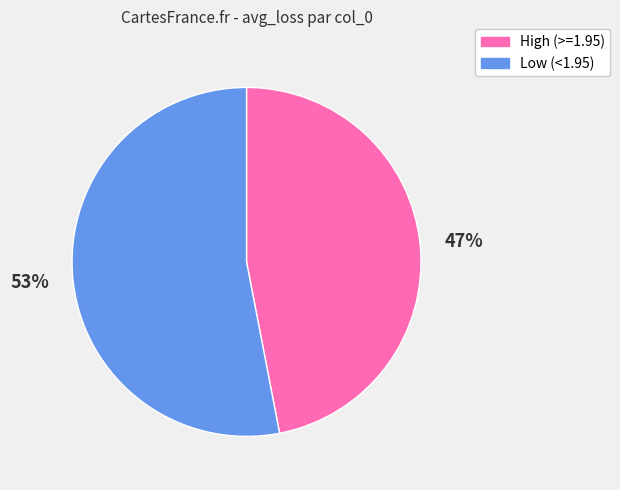

Is there any slice that represents more than half of the pie?

Yes